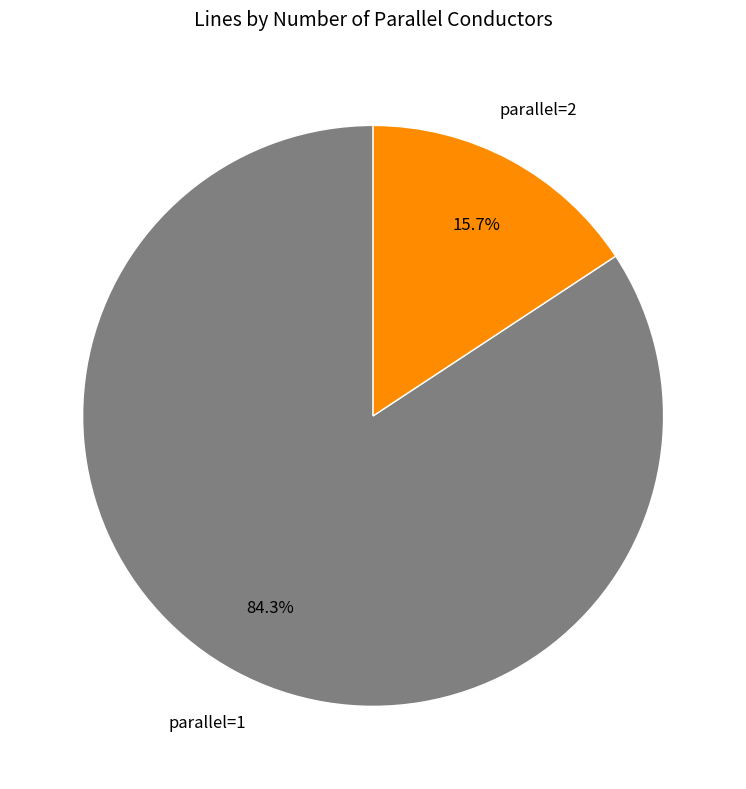

Is there a majority slice in this chart?

Yes